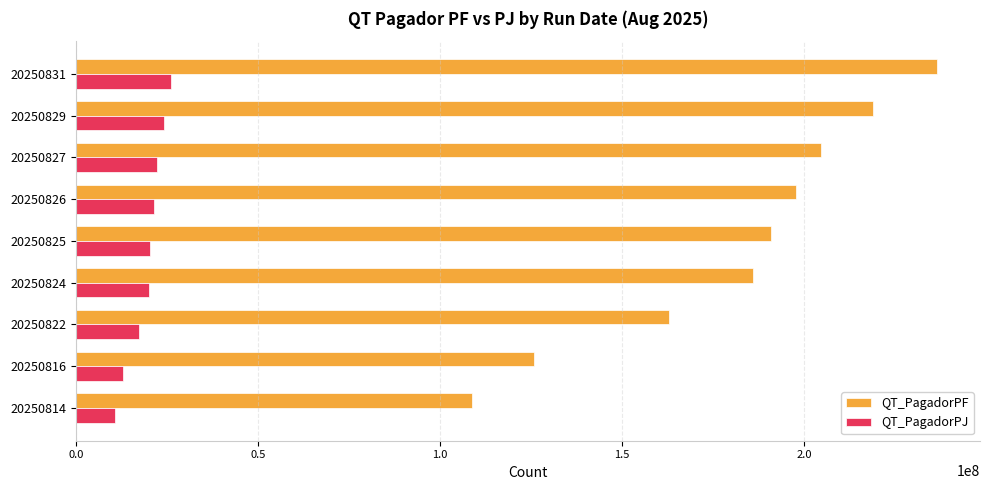

What are all the series names shown in the legend?

QT_PagadorPF, QT_PagadorPJ